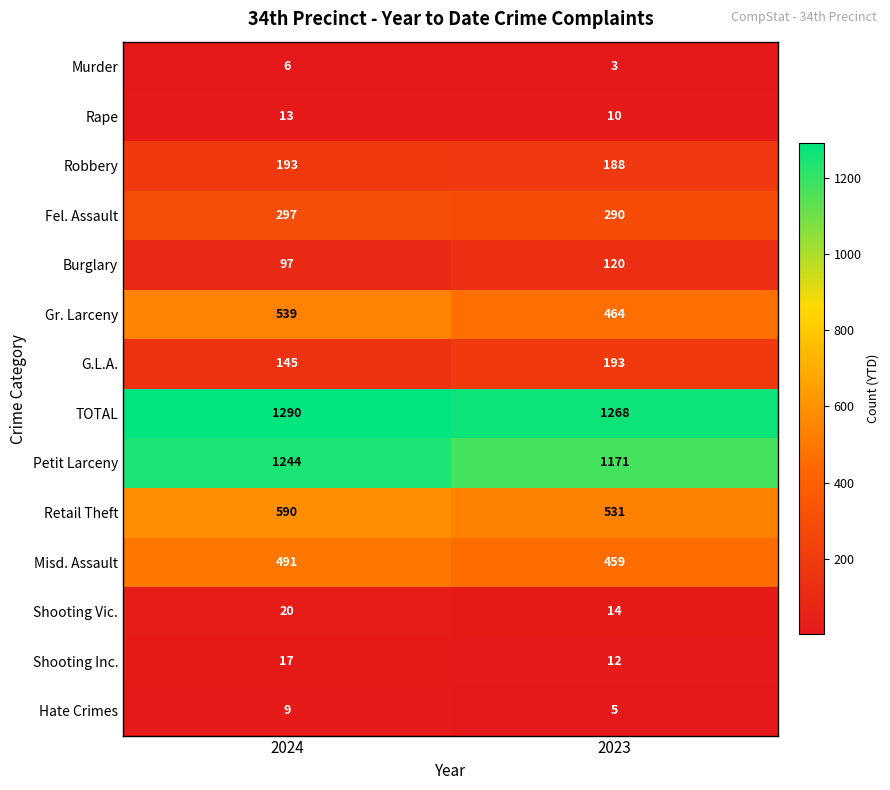

The Retail Theft series shows 207 at 2023. True or false?

False